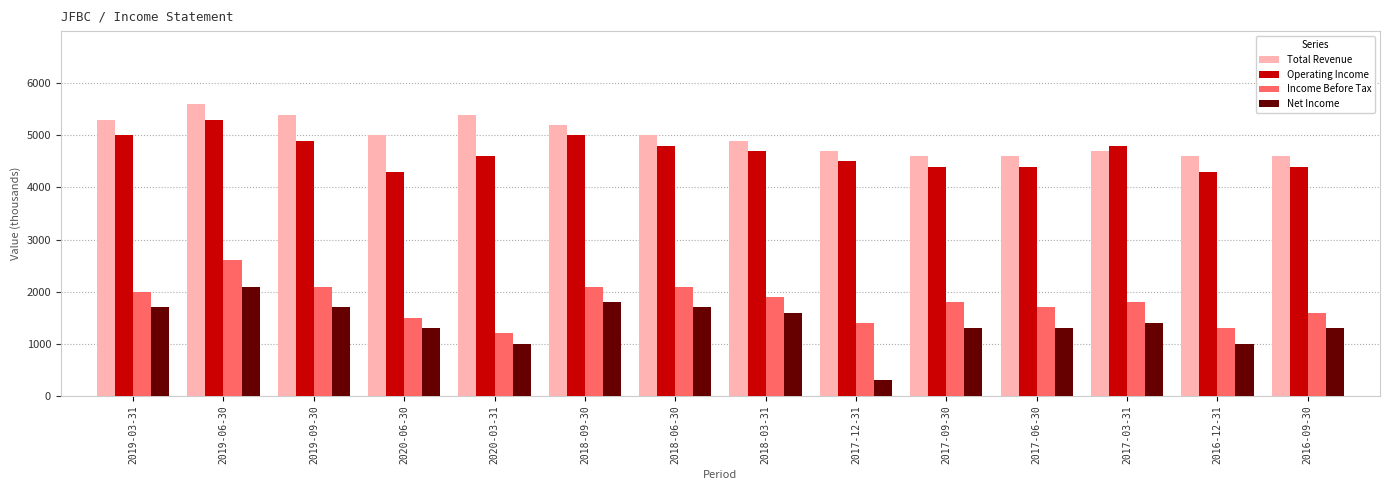

The value of Income Before Tax at 2017-03-31 is 1800. True or false?

True